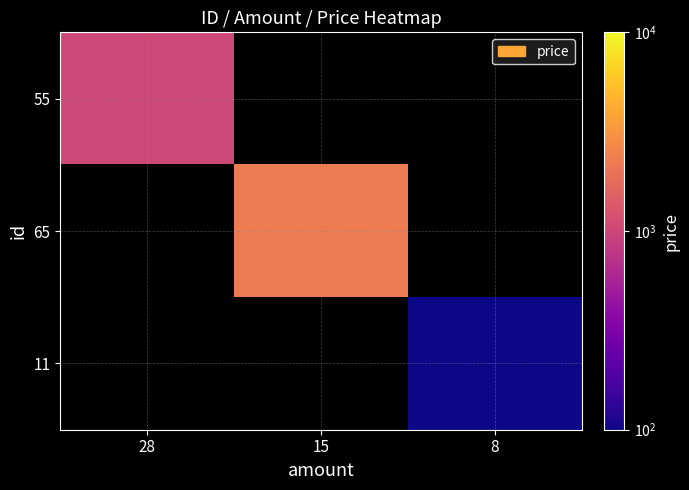

What value does the 65 series have at 15?

2221.0